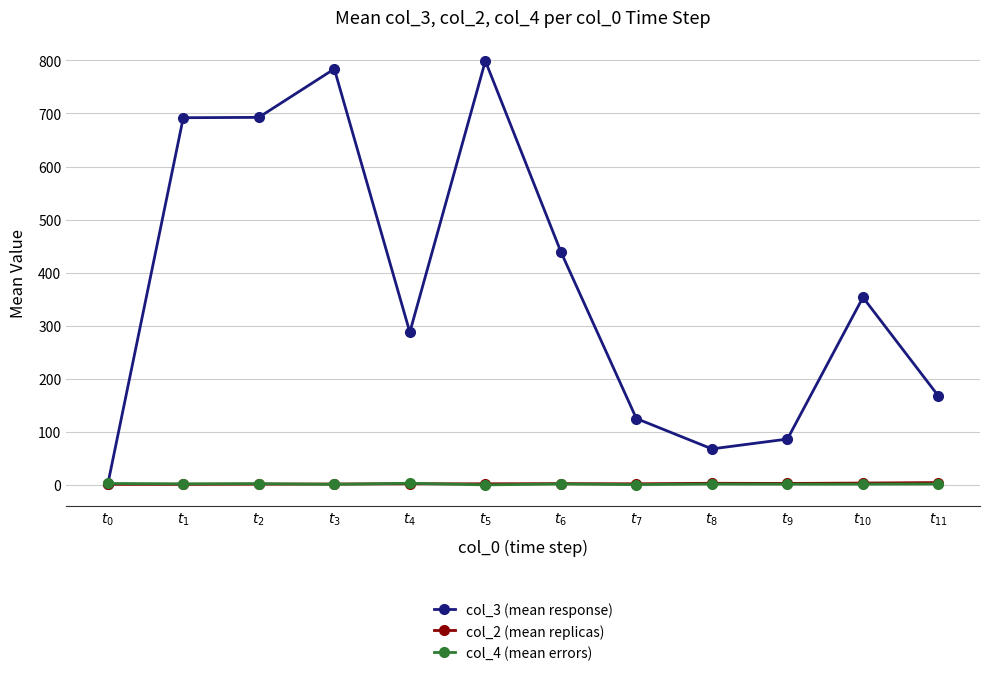

What is the difference between the highest and lowest values at $t_{9}$?

85.0